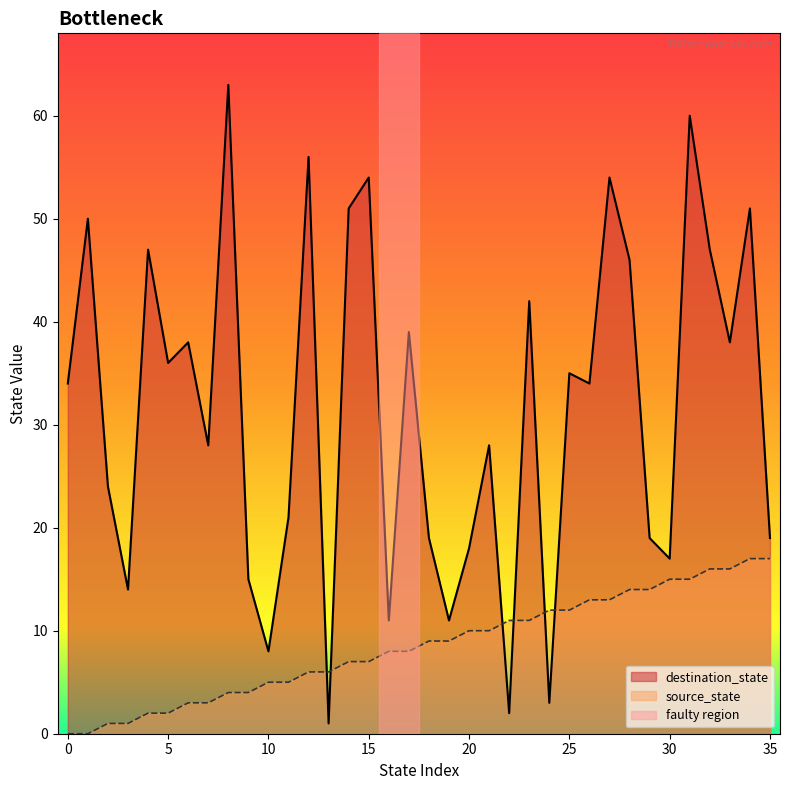

Reading left to right, what are all the values shown in this chart?

source_state: 0=0	1=0	2=1	3=1	4=2	5=2	6=3	7=3	8=4	9=4	10=5	11=5	12=6	13=6	14=7	15=7	16=8	17=8	18=9	19=9	20=10	21=10	22=11	23=11	24=12	25=12	26=13	27=13	28=14	29=14	30=15	31=15	32=16	33=16	34=17	35=17
destination_state: 0=34	1=50	2=24	3=14	4=47	5=36	6=38	7=28	8=63	9=15	10=8	11=21	12=56	13=1	14=51	15=54	16=11	17=39	18=19	19=11	20=18	21=28	22=2	23=42	24=3	25=35	26=34	27=54	28=46	29=19	30=17	31=60	32=47	33=38	34=51	35=19